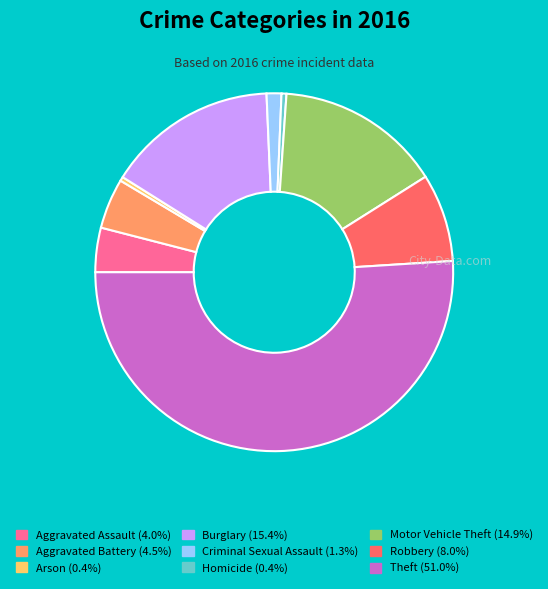

The Criminal Sexual Assault slice represents 1% of the pie. True or false?

True